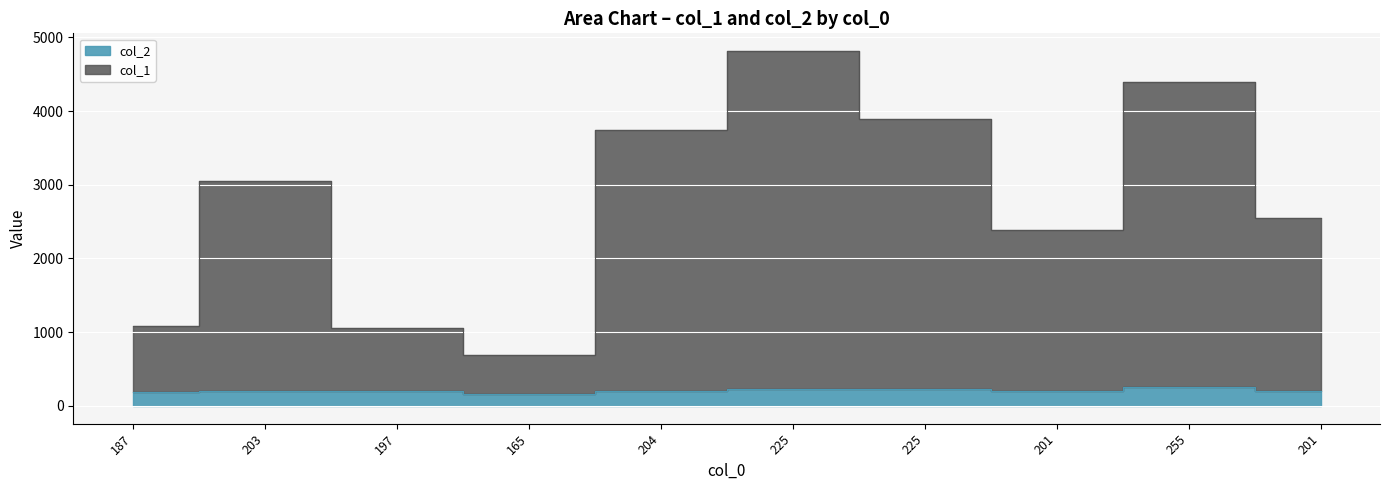

At 225, list the series in order from smallest to largest.

col_2, col_1